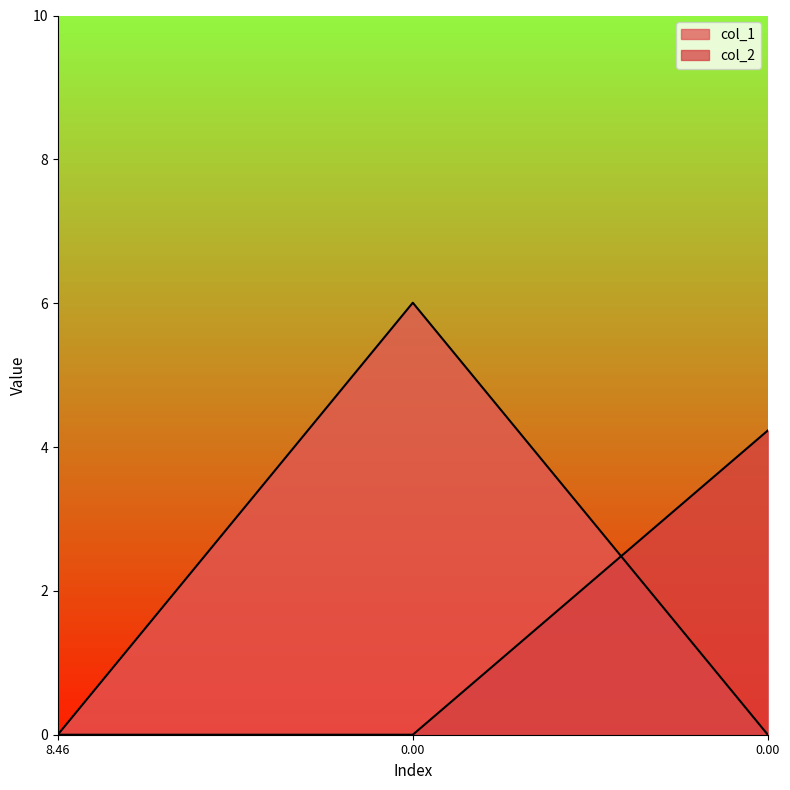

At how many categories does at least one series exceed 0?

2